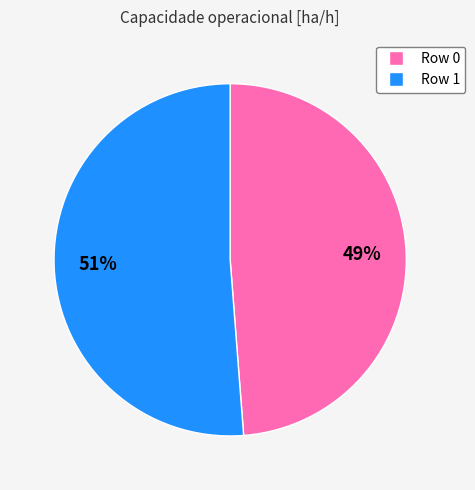

Rank the categories by value from highest to lowest.

Row 1, Row 0